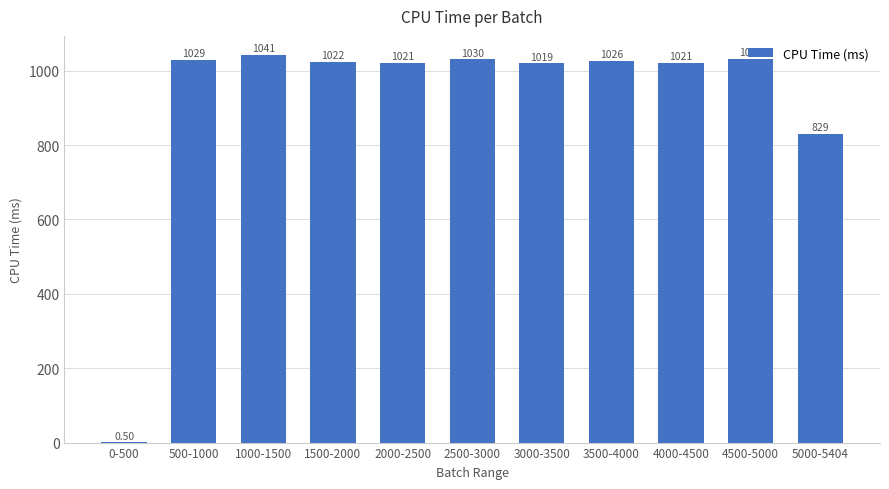

Which has a higher value, 2000-2500 or 2500-3000?

2500-3000